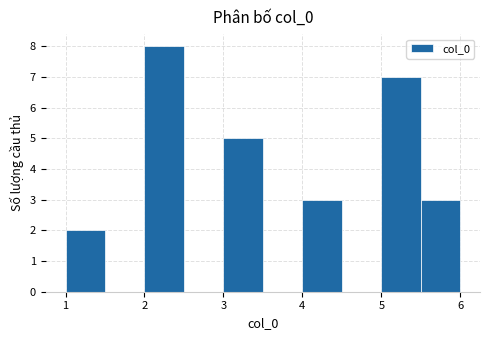

Reading left to right, list every bar in this chart as the range it spans on the x-axis followed by its height. The values are not printed on the chart, so give them approximately, as read against the axis.

1.0 to 1.5: 2
1.5 to 2.0: 0
2.0 to 2.5: 8
2.5 to 3.0: 0
3.0 to 3.5: 5
3.5 to 4.0: 0
4.0 to 4.5: 3
4.5 to 5.0: 0
5.0 to 5.5: 7
5.5 to 6.0: 3